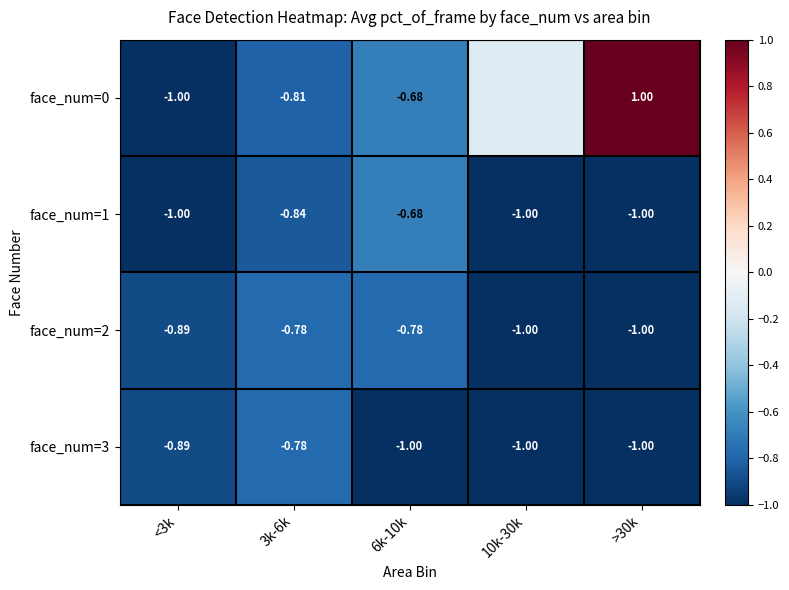

The face_num=3 series shows -0.5 at <3k. True or false?

False